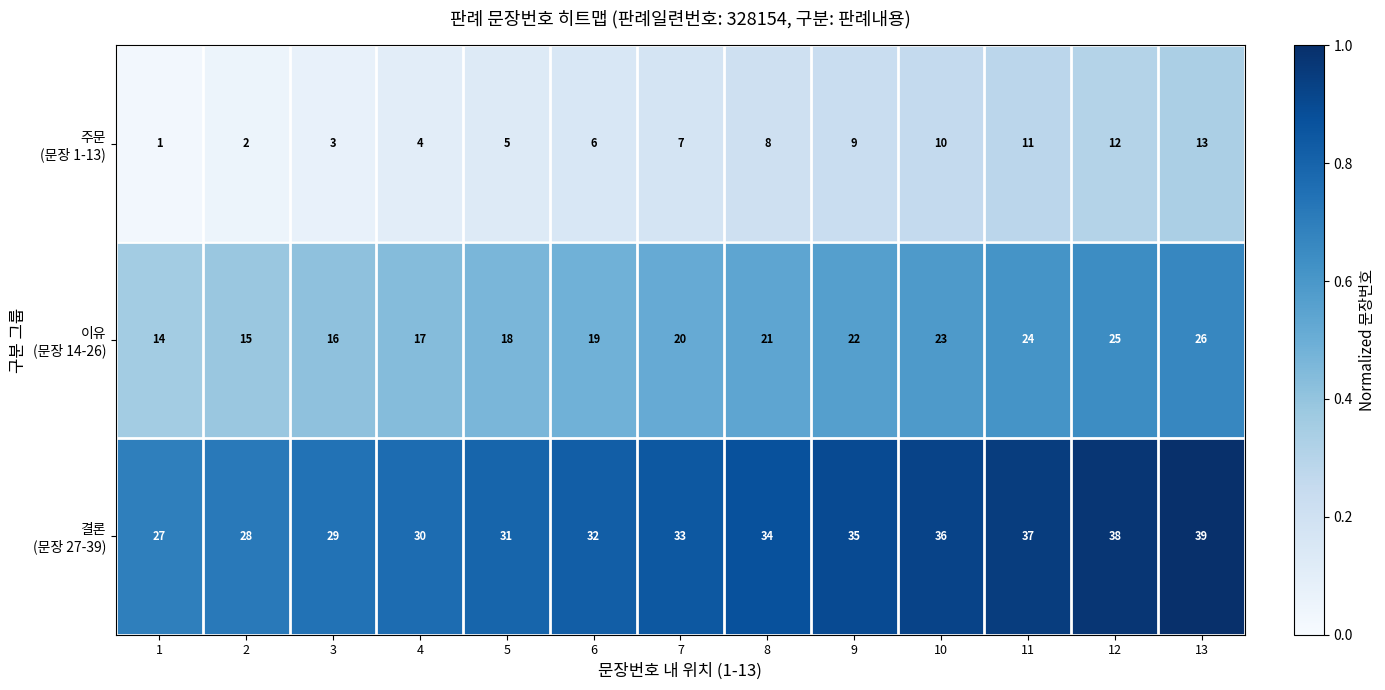

At which category is the sum across all series the highest?

13